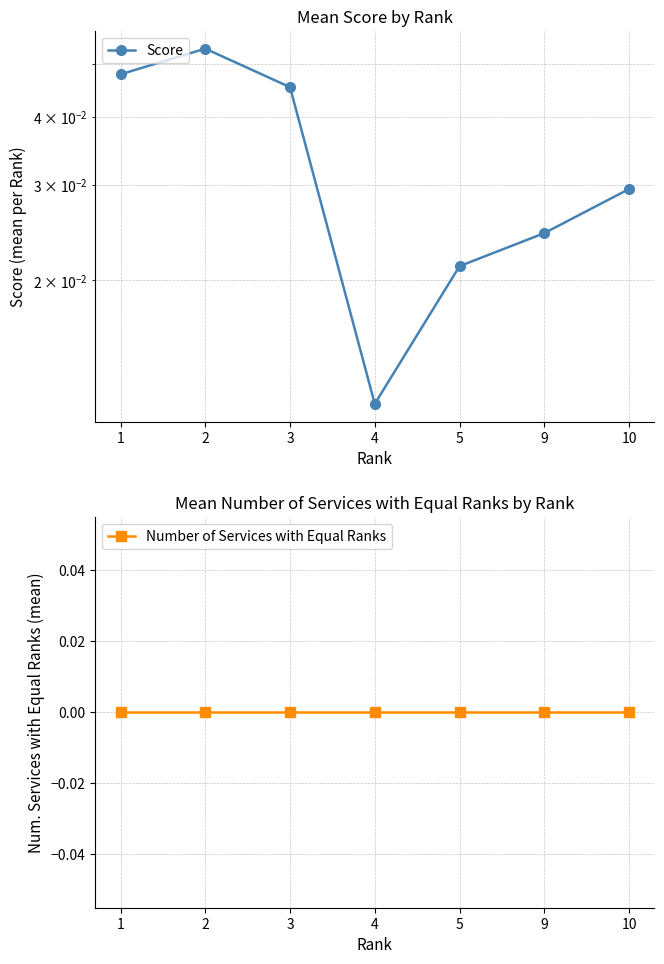

Rank the series at 5 from lowest to highest value.

Number of Services with Equal Ranks, Score